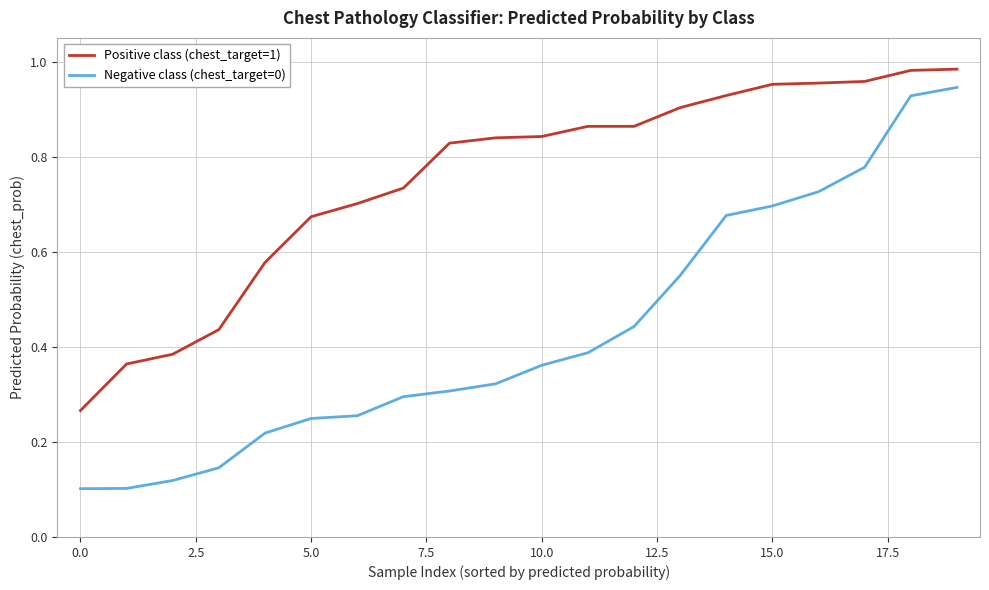

List the series in order of their overall mean, highest first.

Positive class (chest_target=1), Negative class (chest_target=0)